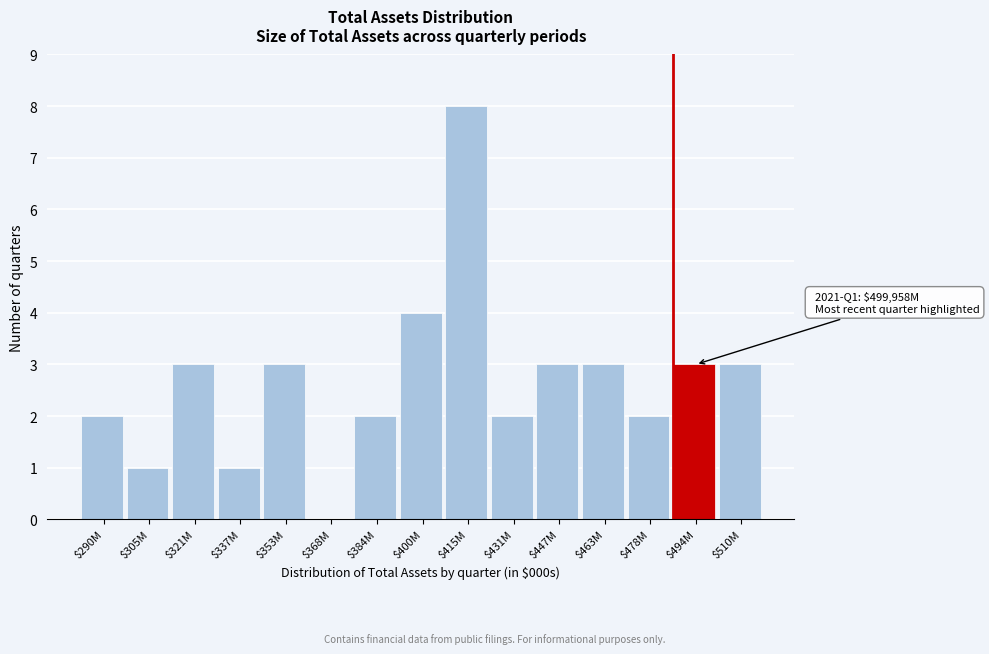

Which category has the highest value across all series?

$415M